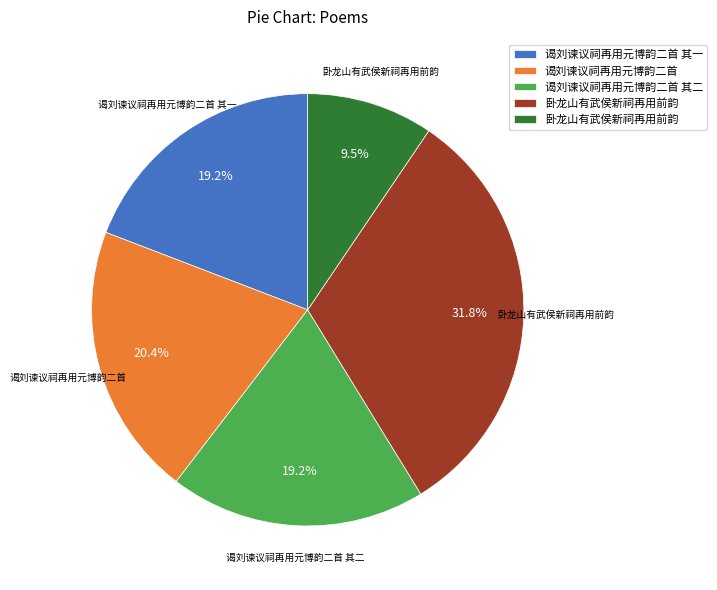

Does any single category account for the majority?

No